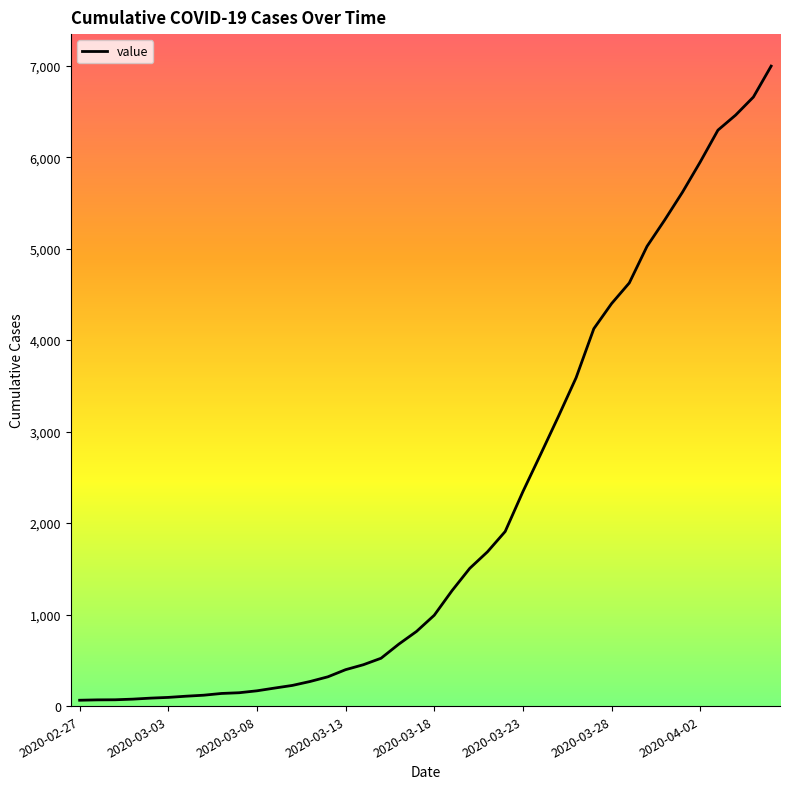

What is the greatest value displayed?

6995